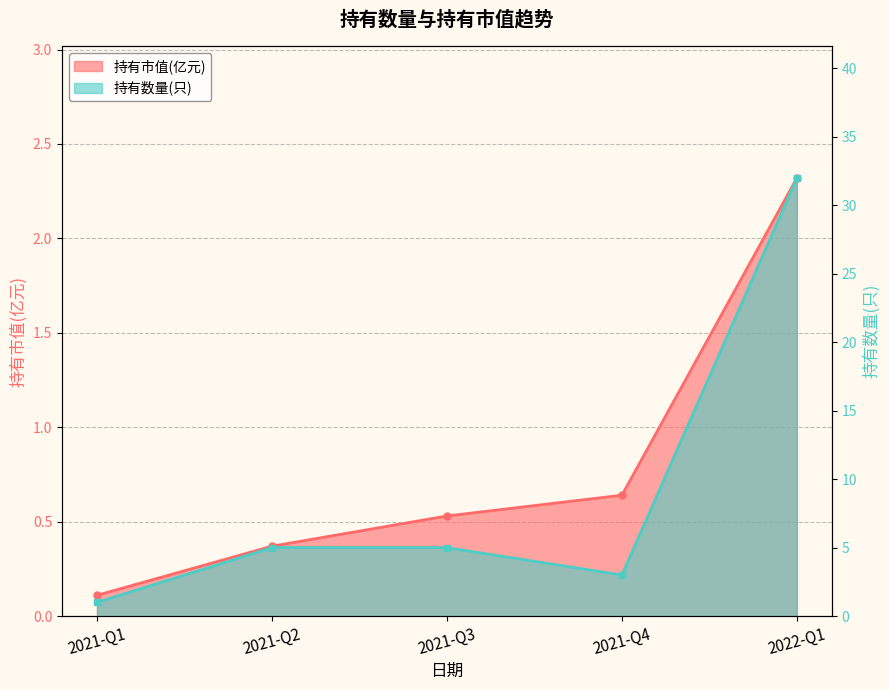

How many lines are shown in the chart?

2